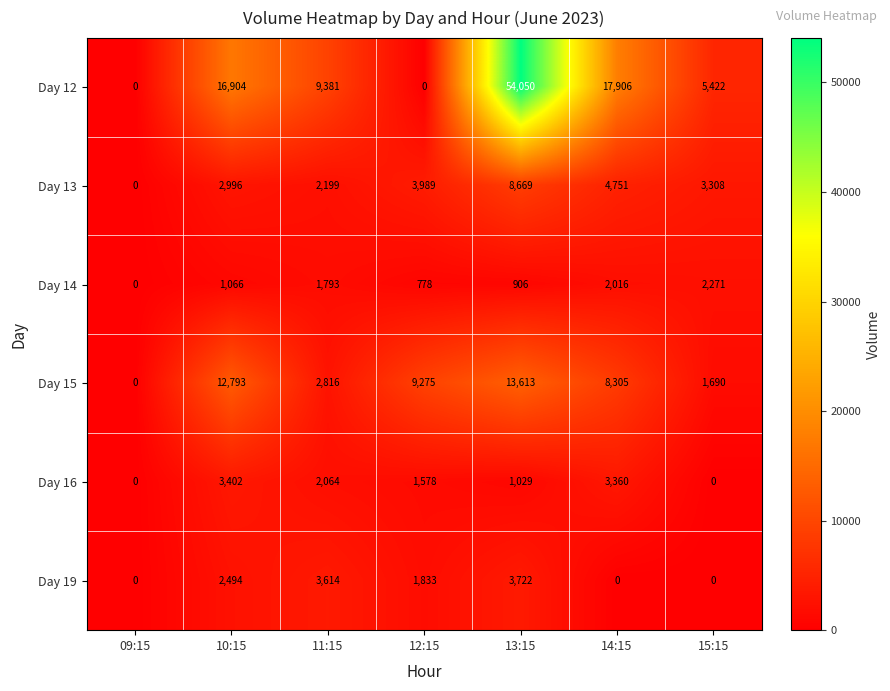

How many data points does each series have?

7